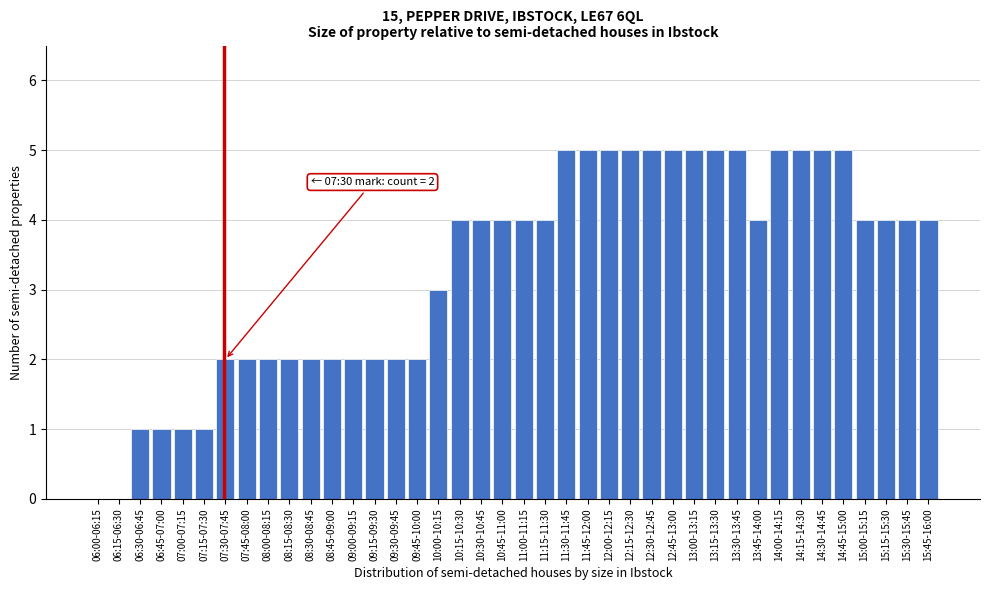

What is the sum of the values at 08:15-08:30 and 06:30-06:45?

3